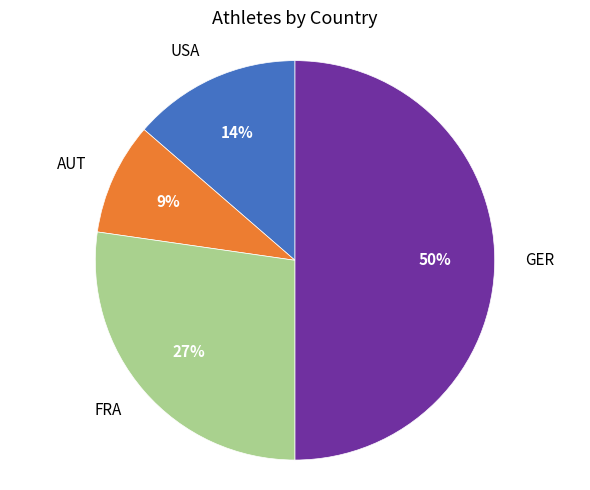

To the nearest percent, what portion does GER represent?

50%